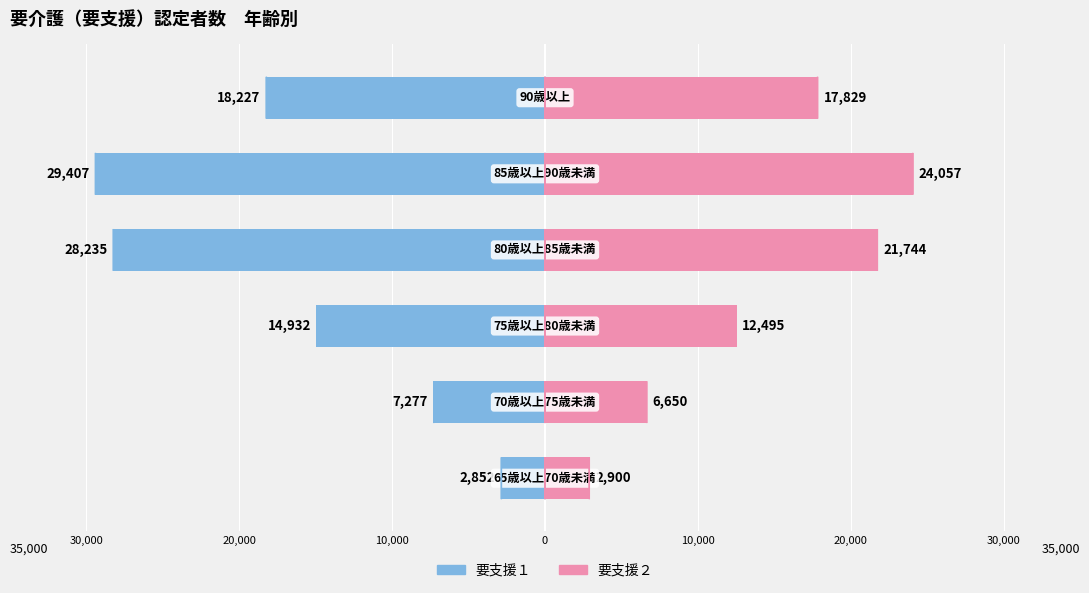

Reading right to left, list all the values displayed in this chart.

要支援１: -18227	-29407	-28235	-14932	-7277	-2852
要支援２: 17829	24057	21744	12495	6650	2900